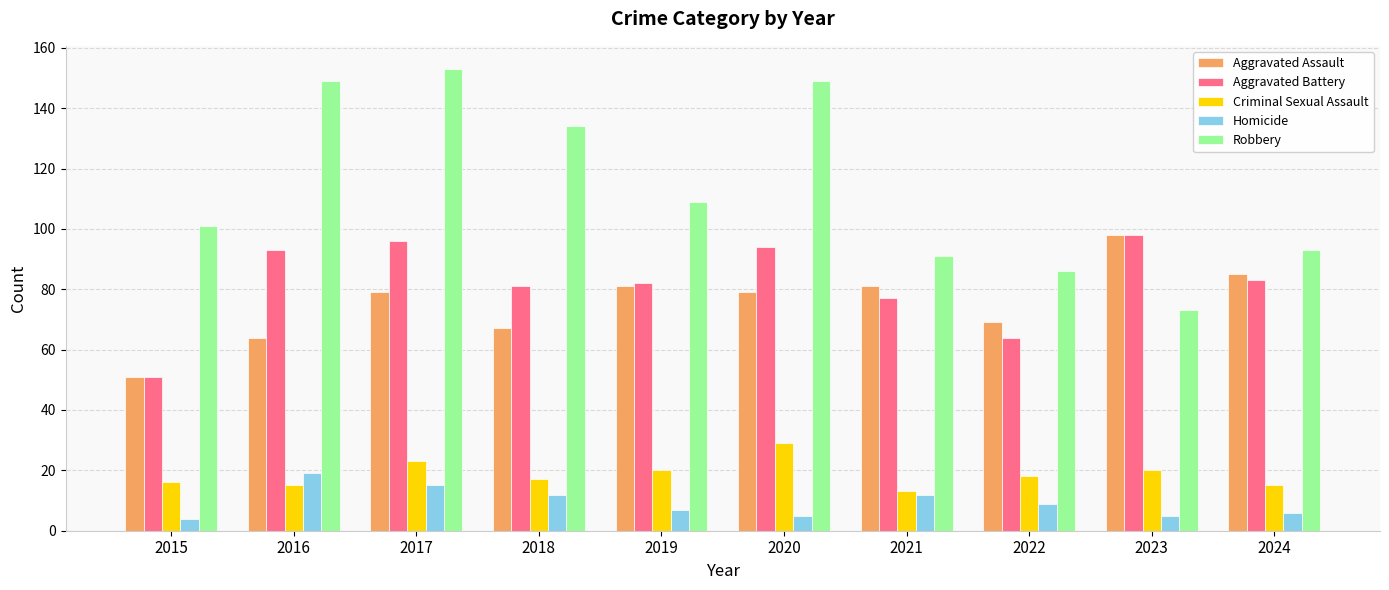

The Criminal Sexual Assault series shows 20 at 2019. True or false?

True